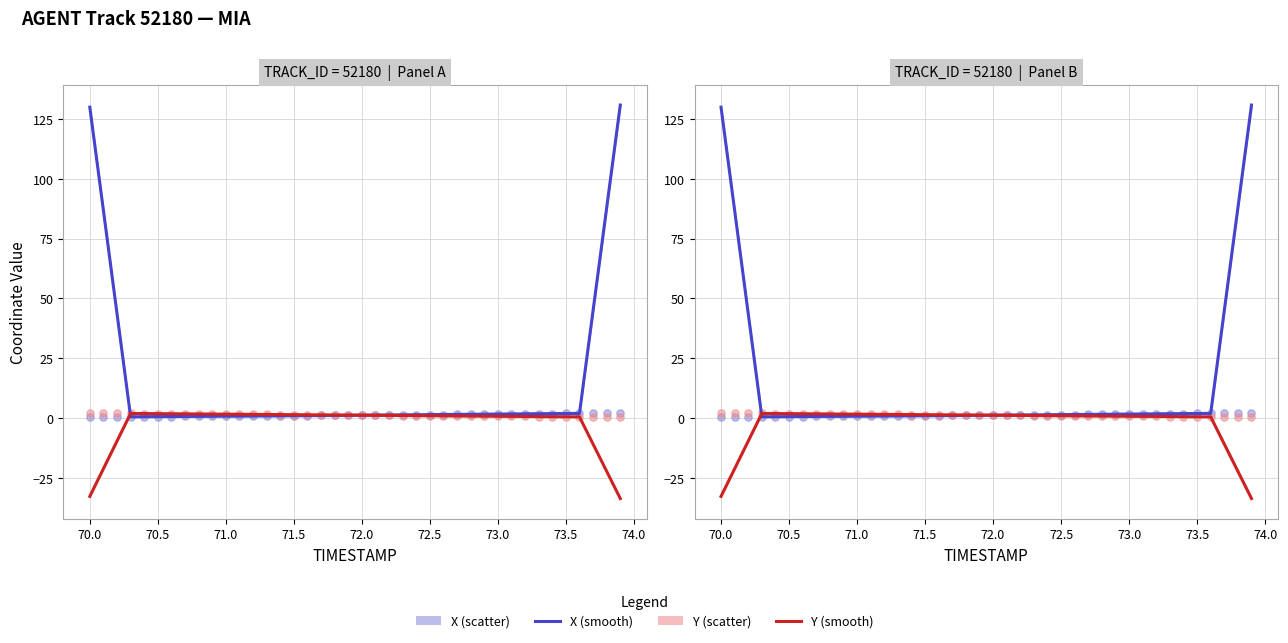

At how many categories does at least one series exceed 112?

2